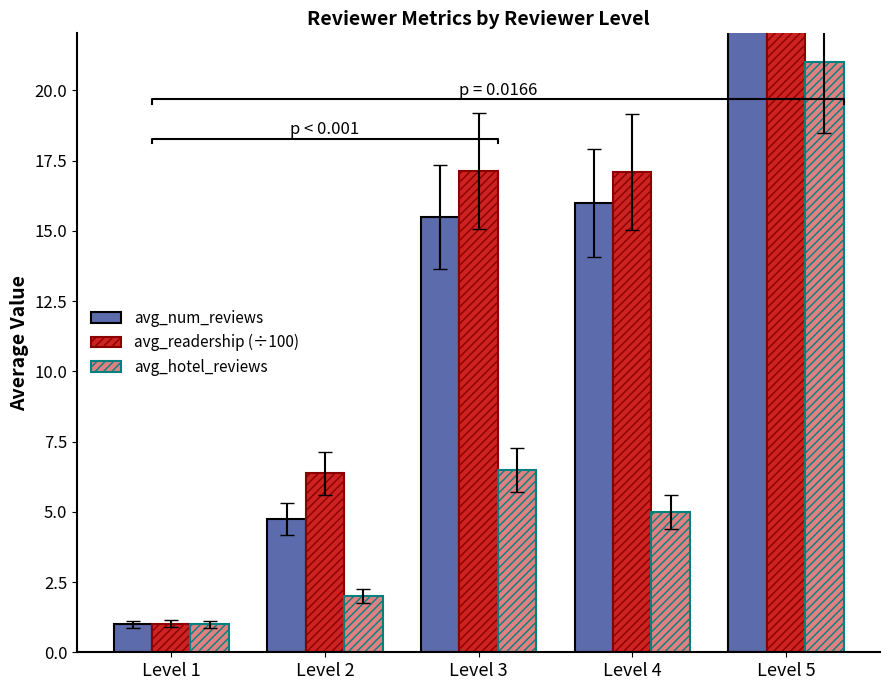

How many groups of bars are there?

5